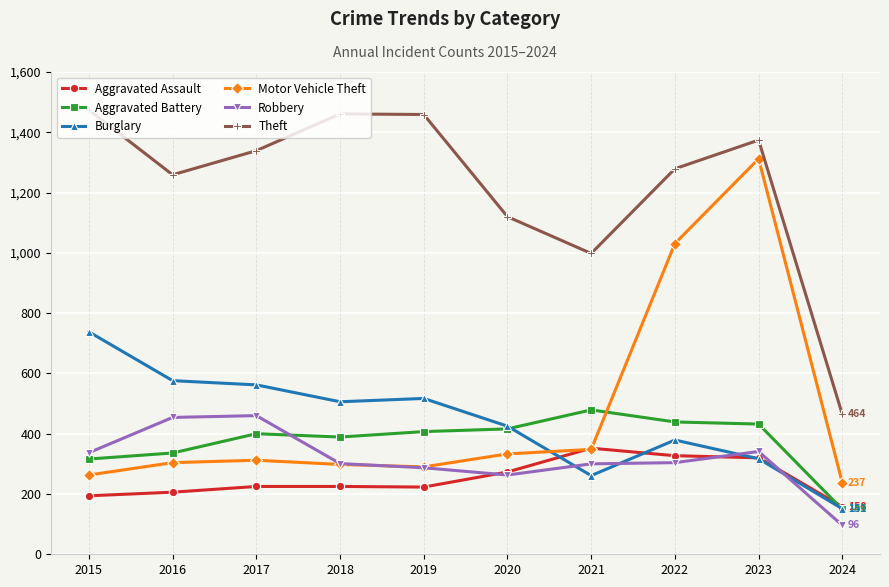

What is the spread (max minus min) of values at 2017?

1114